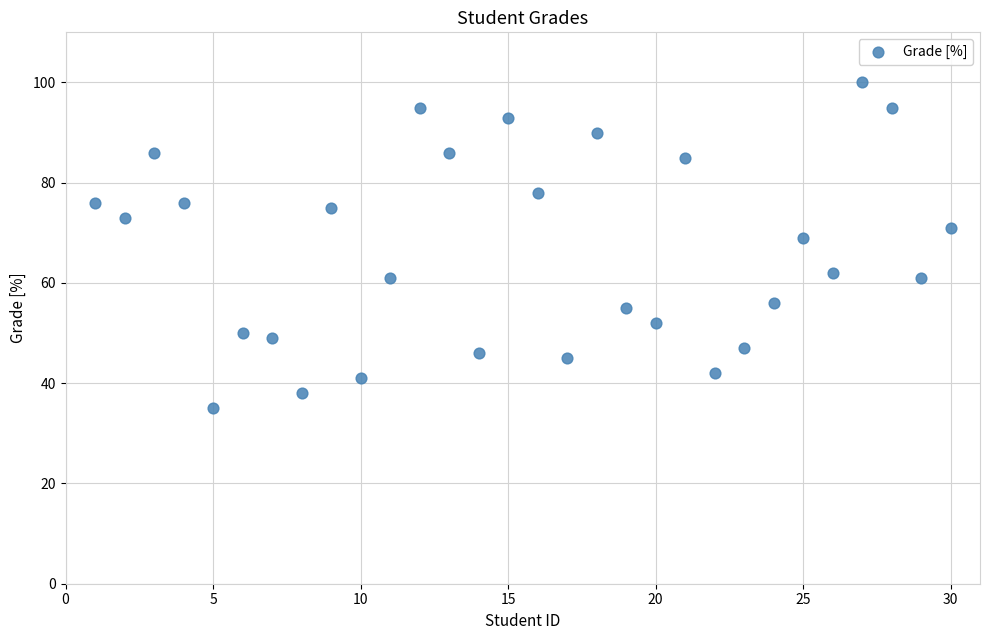

What is the range of Y values (max minus min)?

65